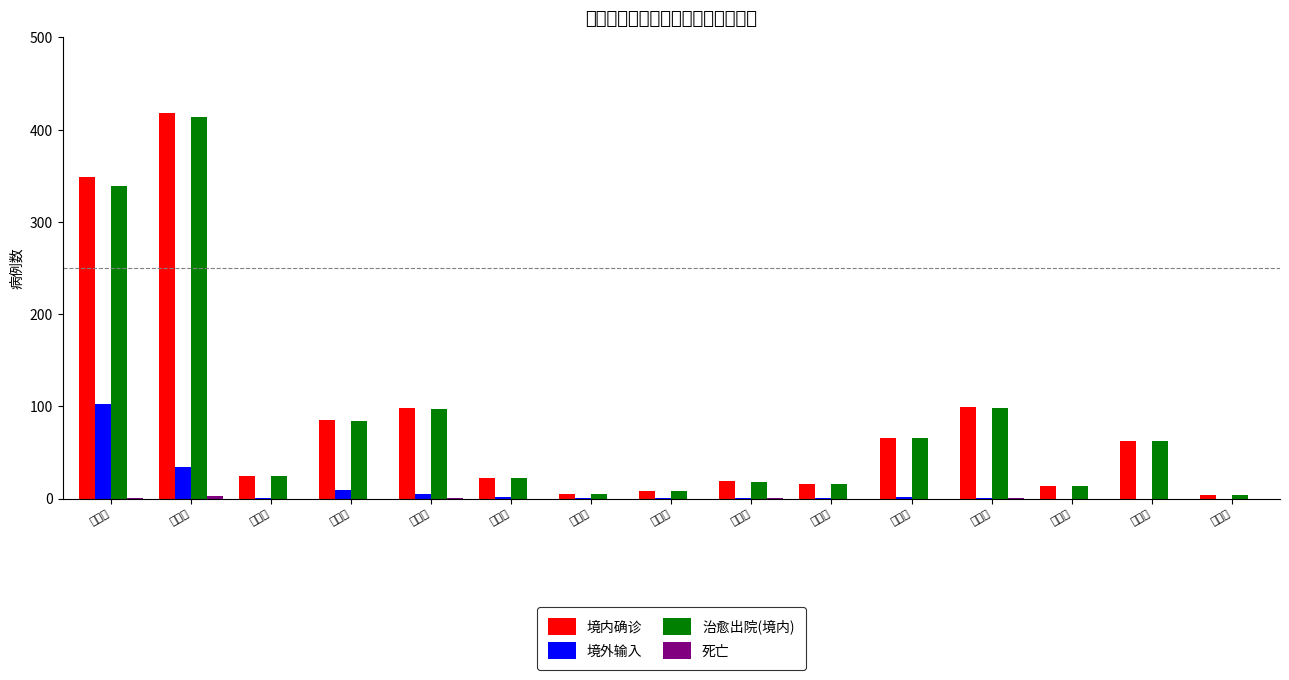

Does the chart contain stacked bars?

No